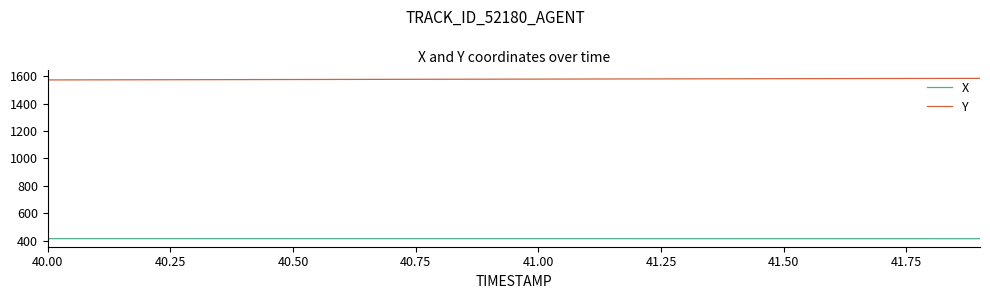

Which series has the largest total across all categories?

Y